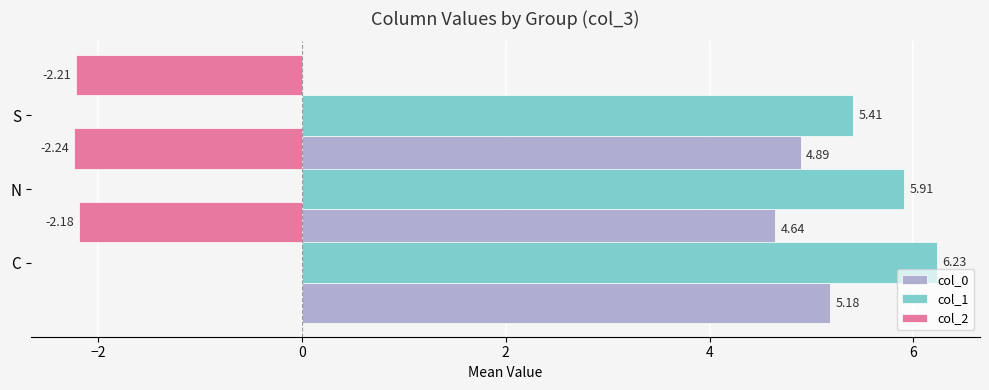

How many col_0 values are between 4 and 5?

2